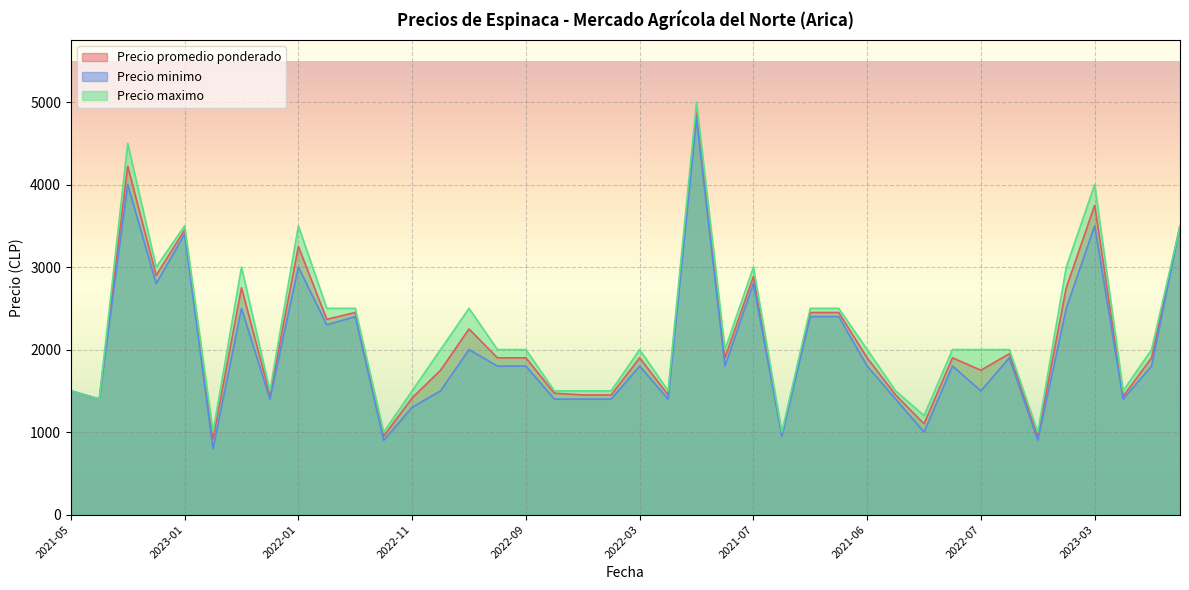

Read the Precio minimo value at 2021-06, to the nearest 100.

1800